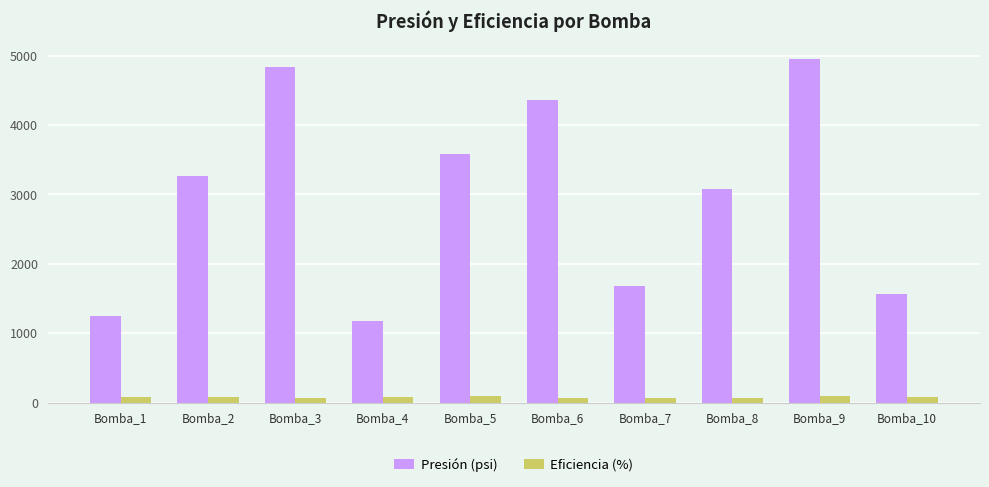

Where does the Presión (psi) series first go above 3264?

Bomba_2